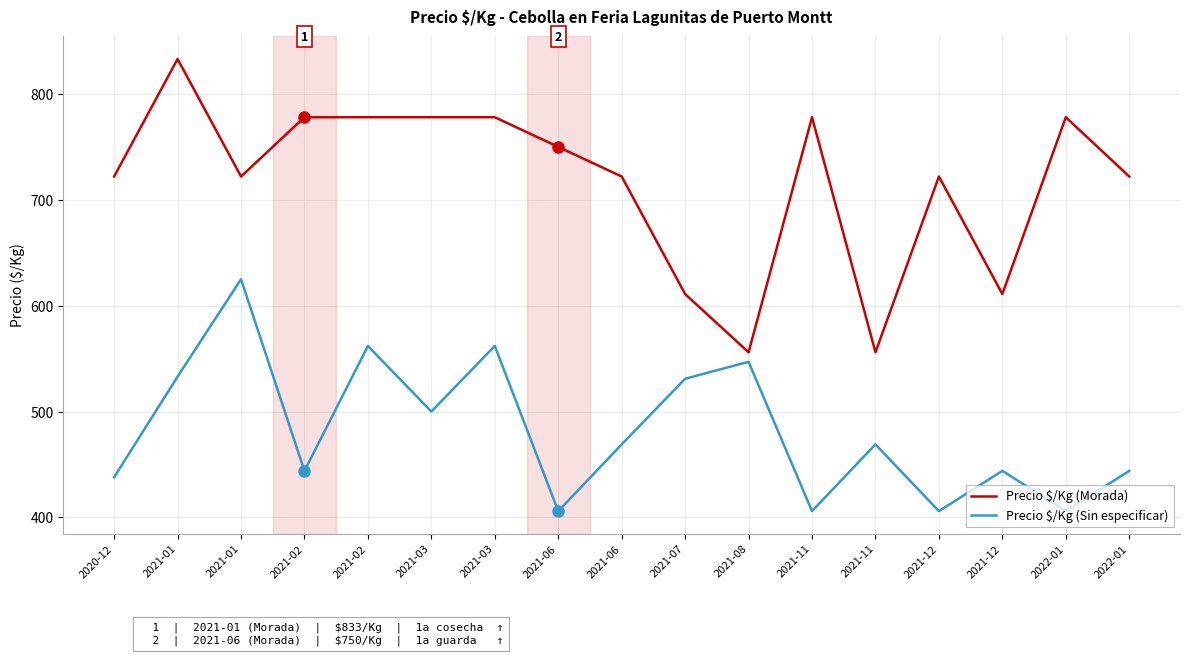

Reading left to right, what are all the values shown in this chart?

Precio $/Kg (Morada): 722	833	722	778	778	778	778	750	722	611	556	778	556	722	611	778	722
Precio $/Kg (Sin especificar): 438	533	625	444	562	500	562	406	469	531	547	406	469	406	444	406	444